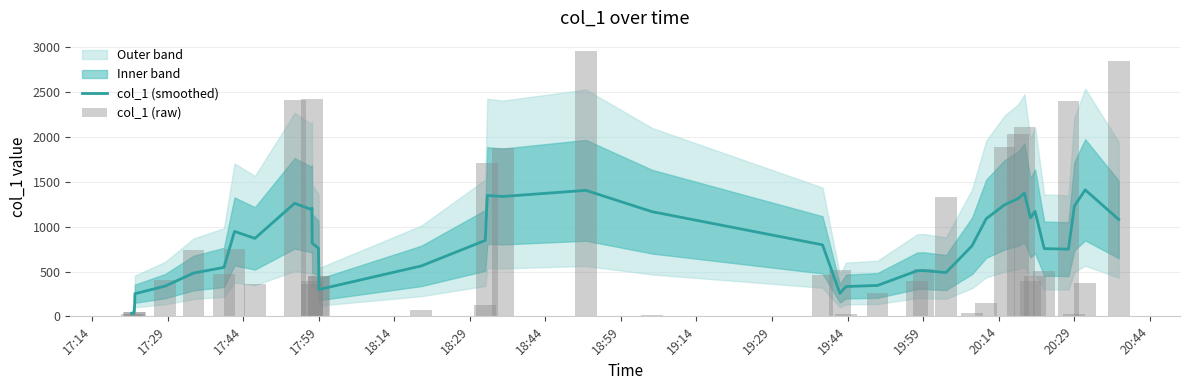

Is the value of col_1 (raw) at 29 greater than the value of col_1 (smoothed) at 33?

No